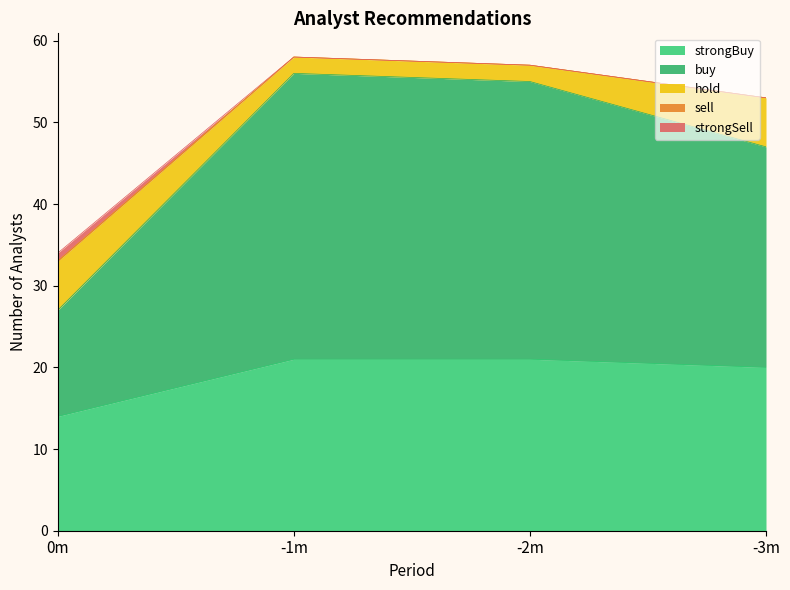

The strongBuy series shows 20 at -3m. True or false?

True